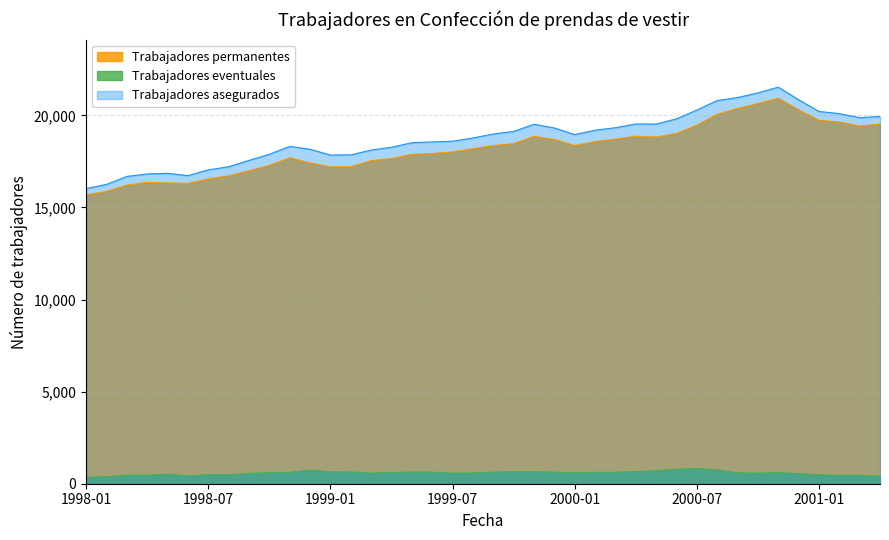

What is the sum of all Trabajadores asegurados values?

751128